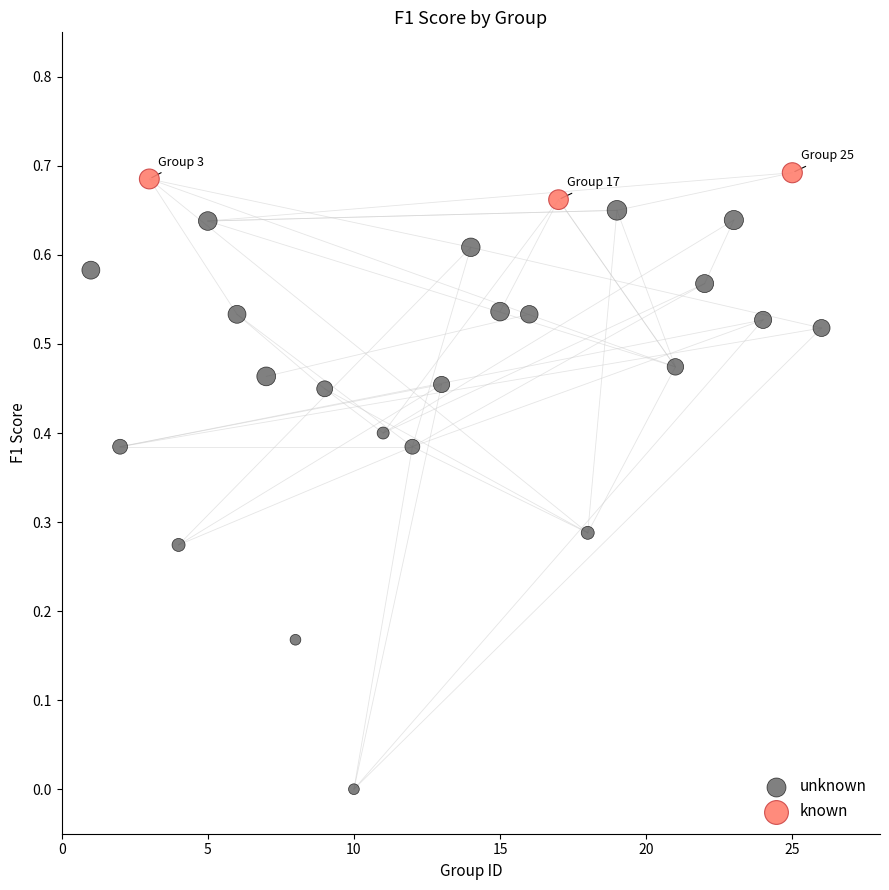

Which series contains the lowest Y value?

unknown